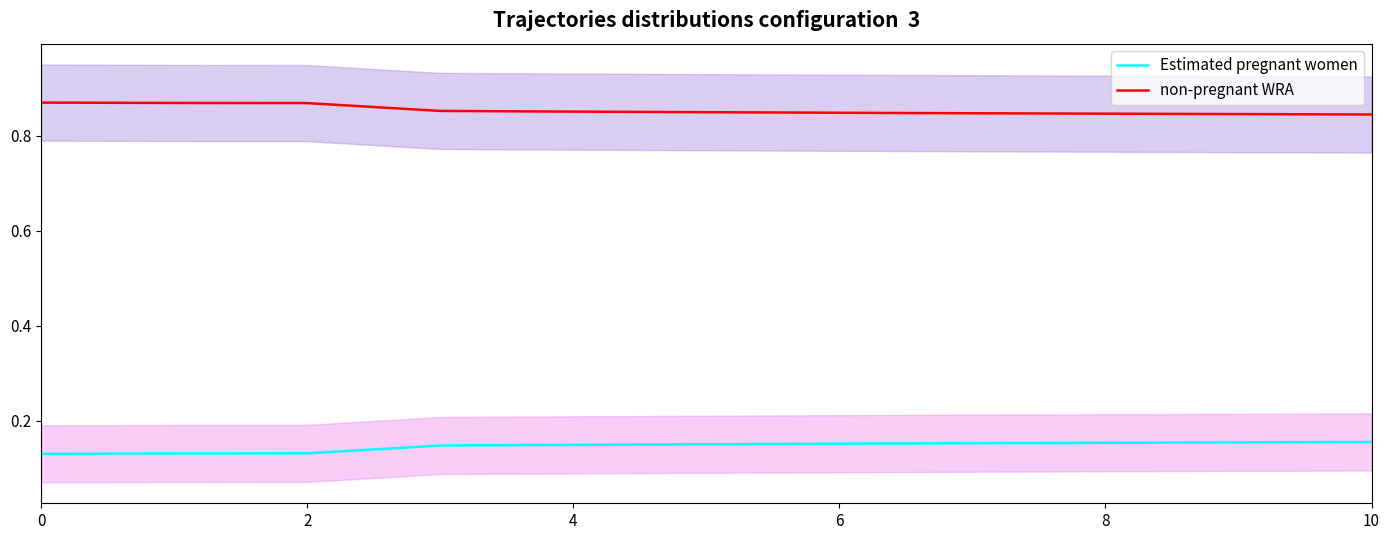

How many Estimated pregnant women values are between 0 and 1?

11